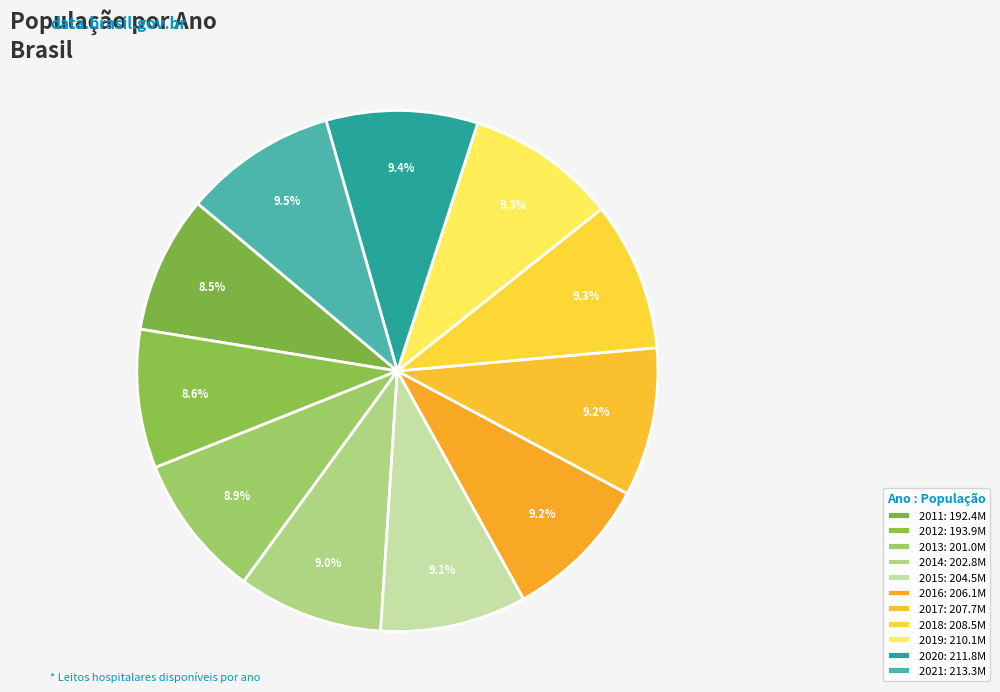

To the nearest percent, what is the difference between the 2015 and 2011 slice percentages?

1%